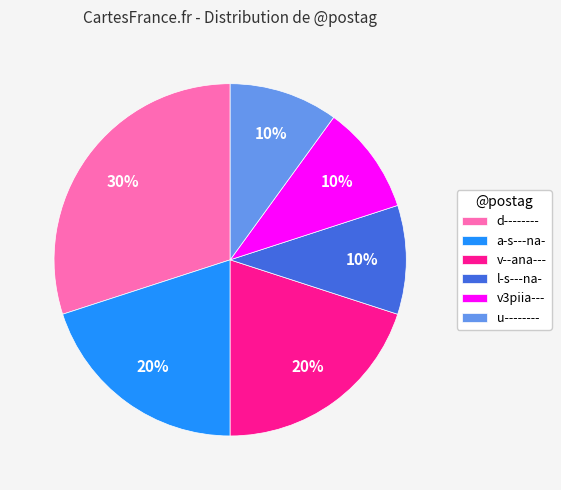

What is the largest slice in the pie chart?

d--------